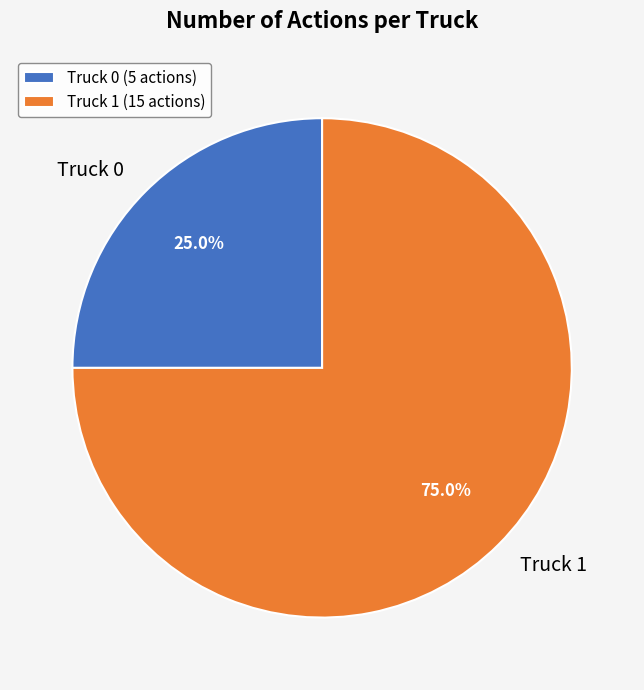

What percentage is NOT represented by Truck 0?

75.0%